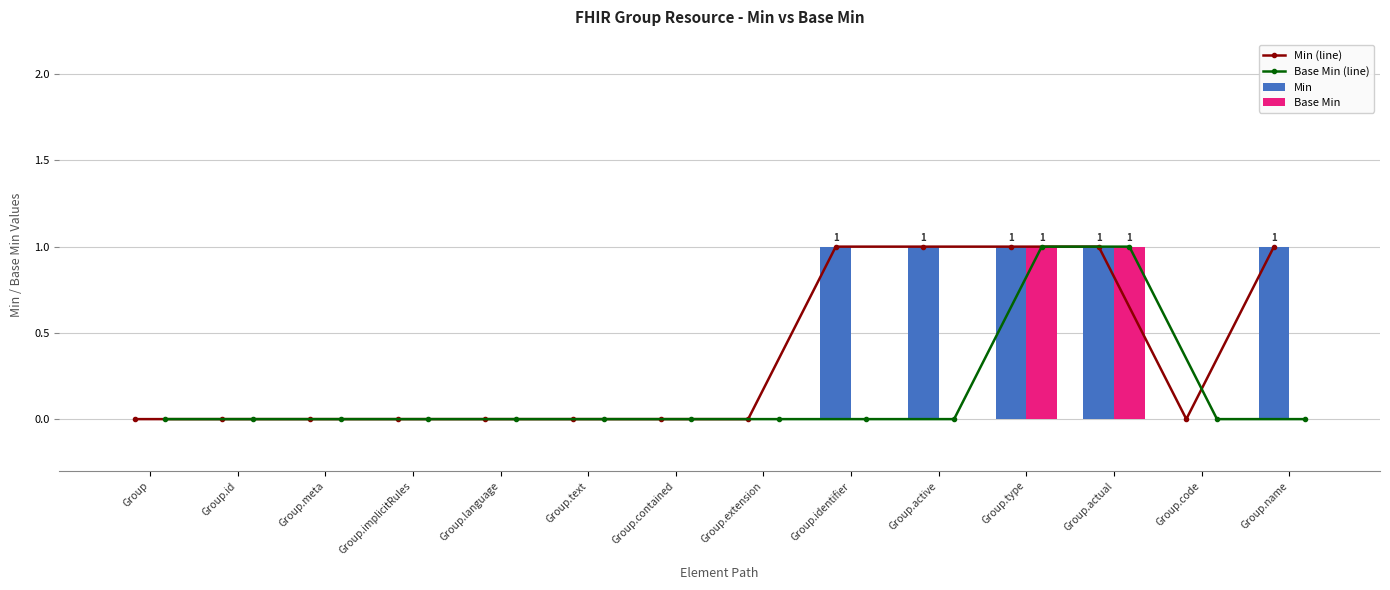

Rank the series at Group.actual from highest to lowest value.

Min (line), Base Min (line), Min, Base Min